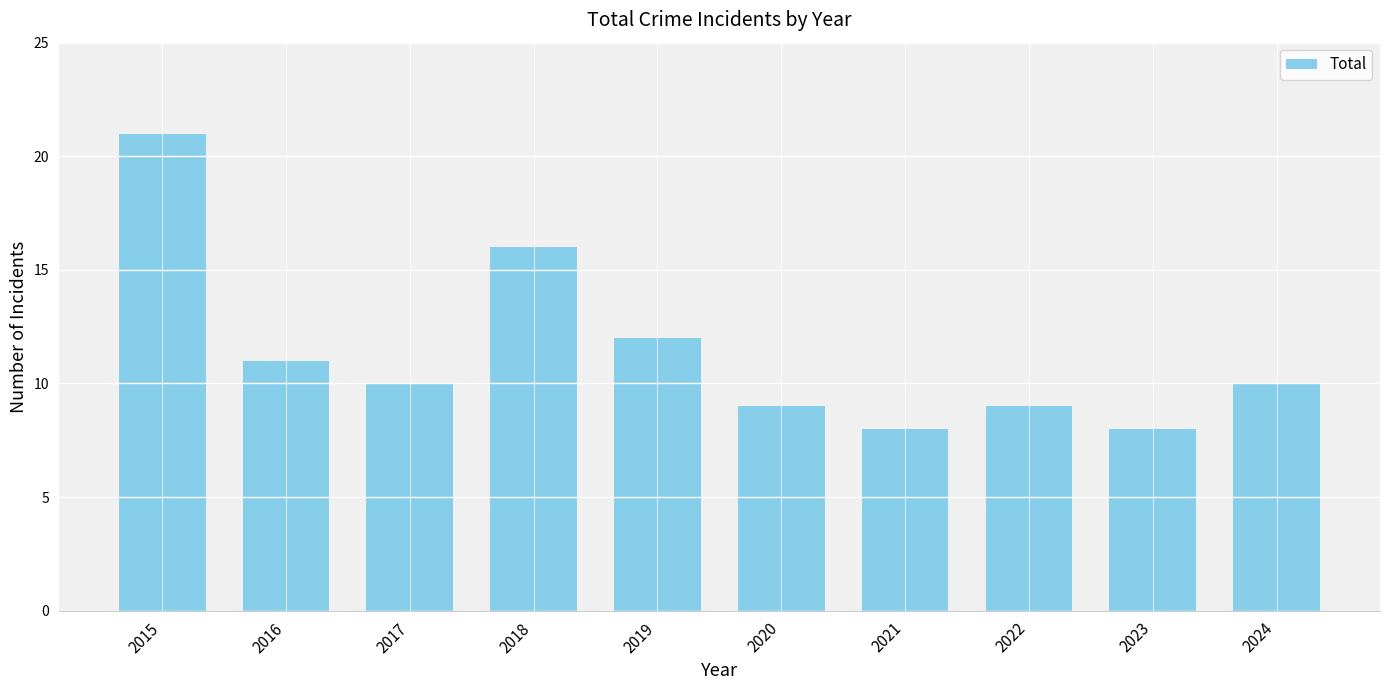

What is the value of the 1st bar from the left?

21